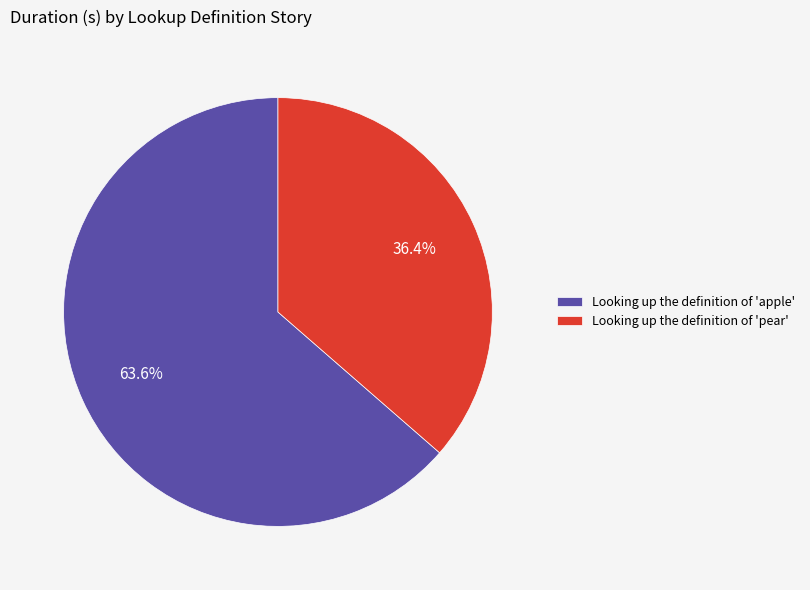

Rank the categories by value from lowest to highest.

Looking up the definition of 'pear', Looking up the definition of 'apple'